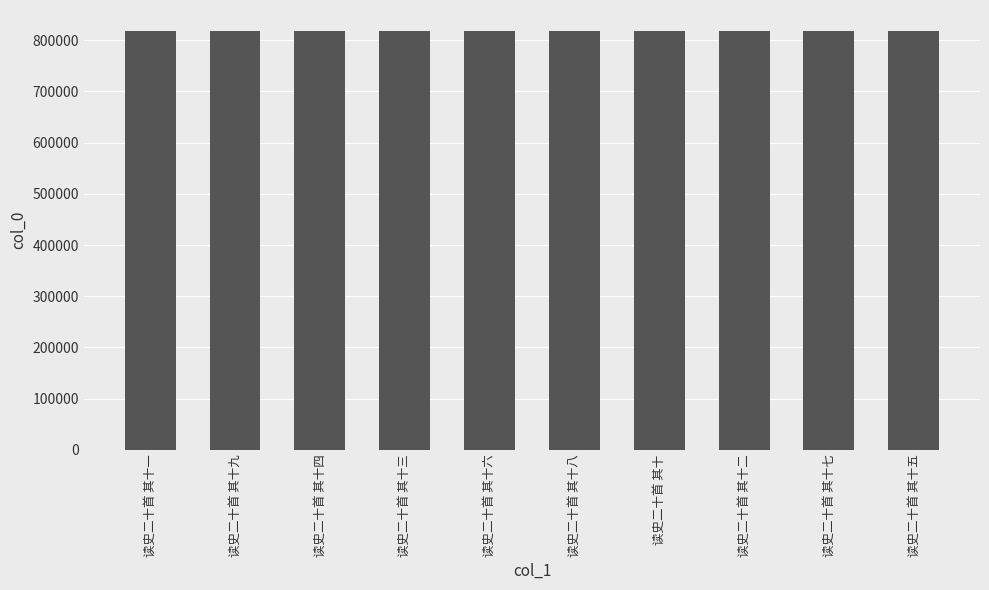

True or false: the data shows 818063 at 读史二十首 其十三.

True